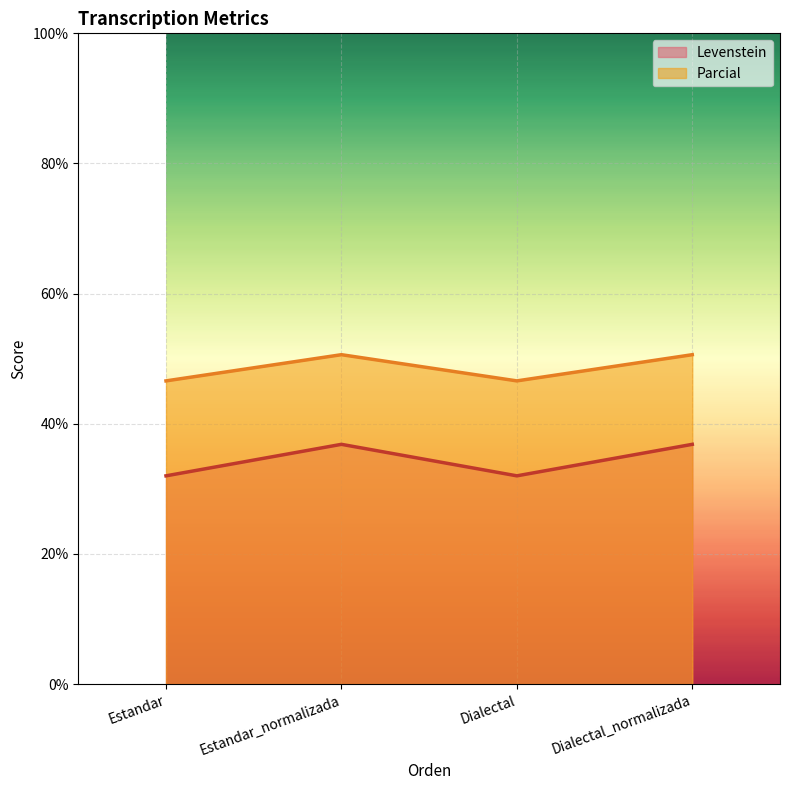

What is the approximate value of Parcial at Estandar?

46.6